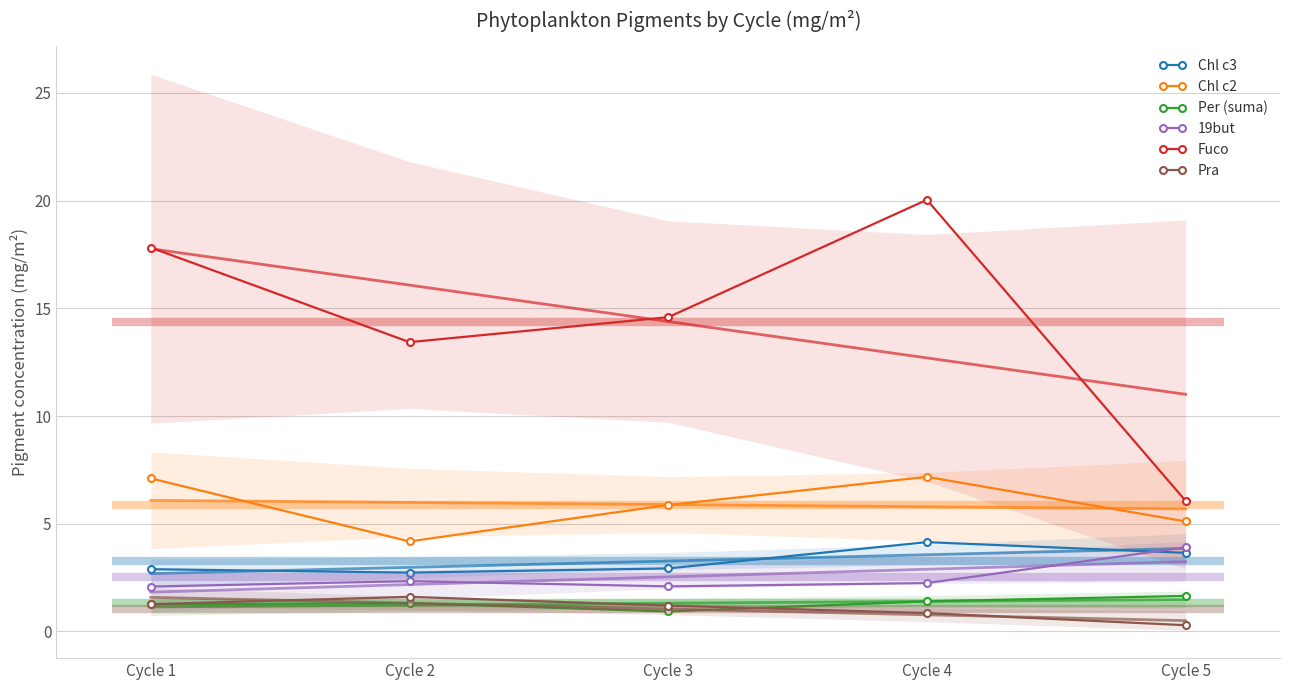

Between Cycle 5 and Cycle 2, which is larger?

Cycle 5